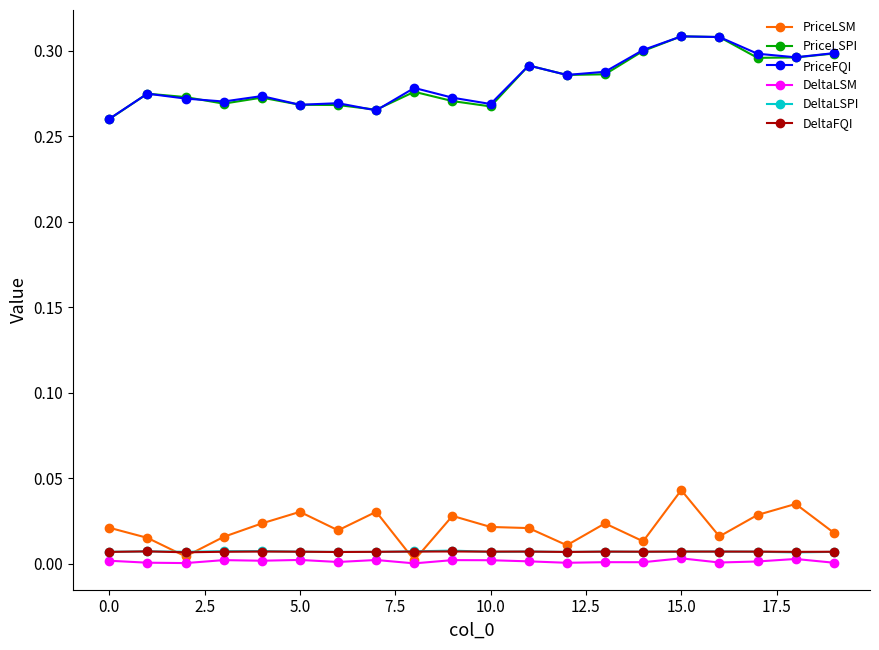

True or false: PriceLSPI and DeltaLSM intersect in this chart.

False